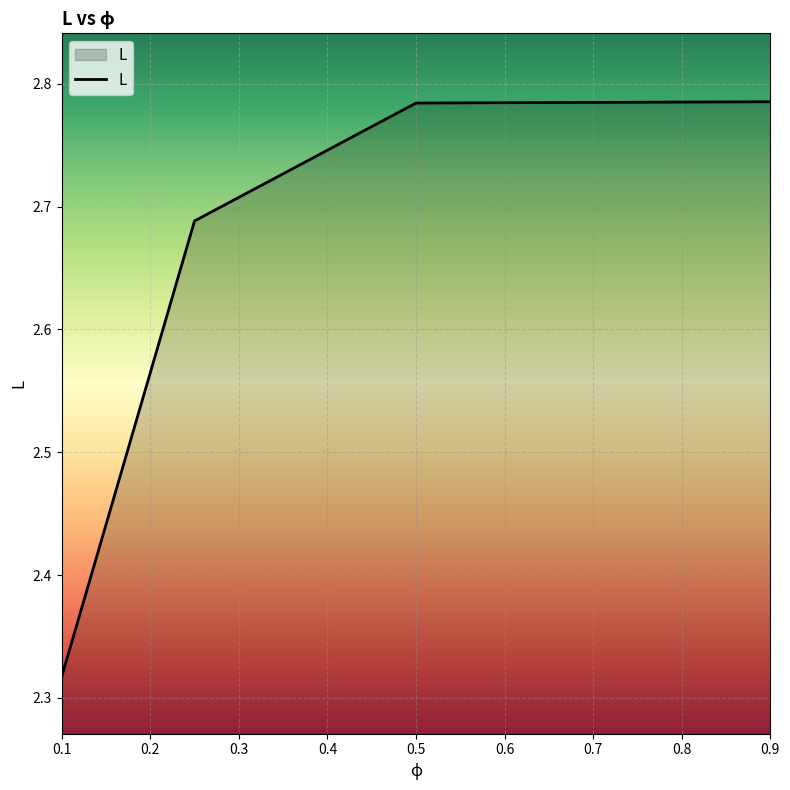

How many values are between 2 and 3?

4